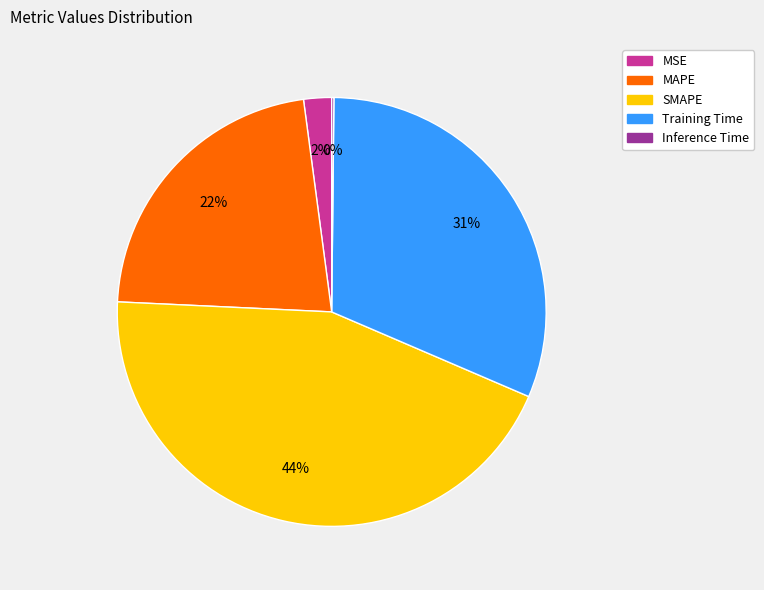

Is there any slice that represents more than half of the pie?

No